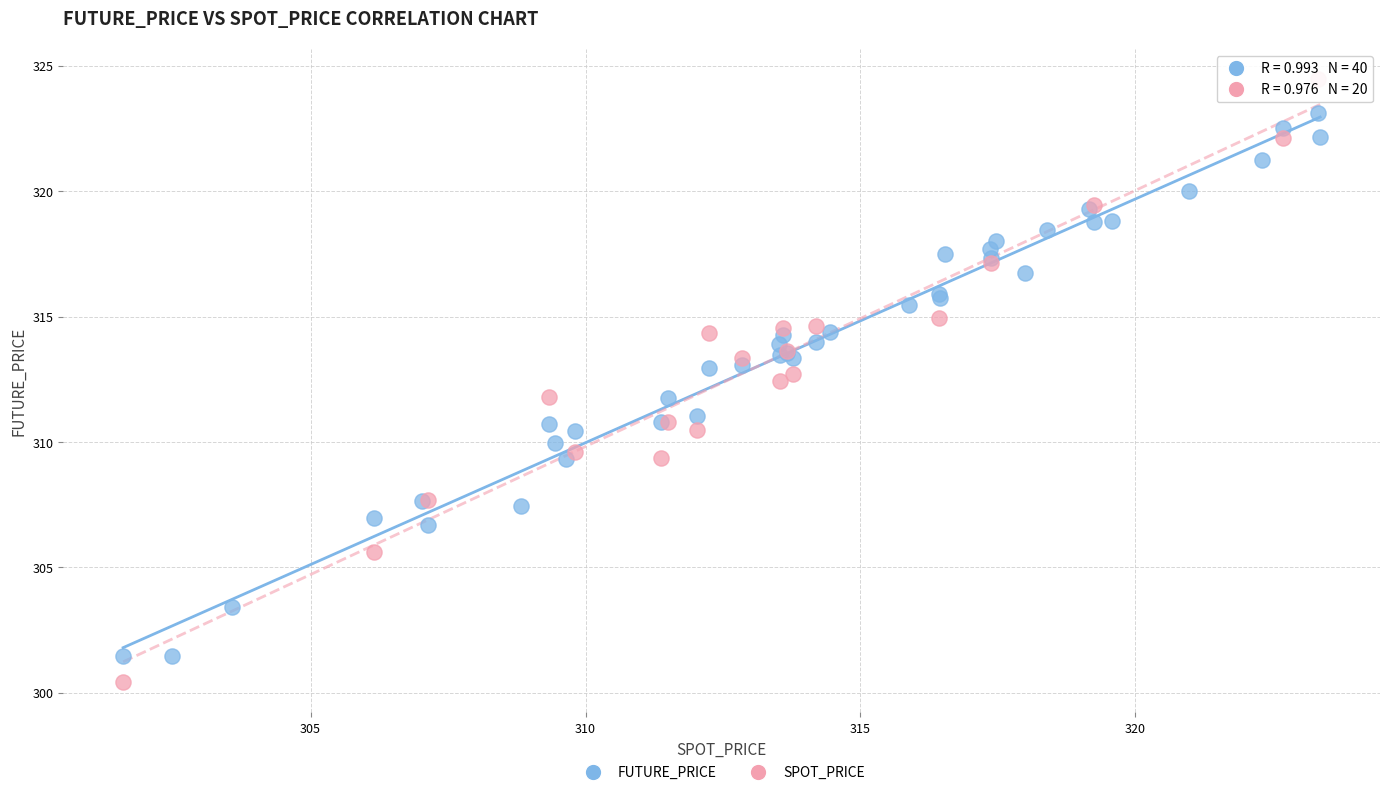

Which series contains the highest Y value?

SPOT_PRICE